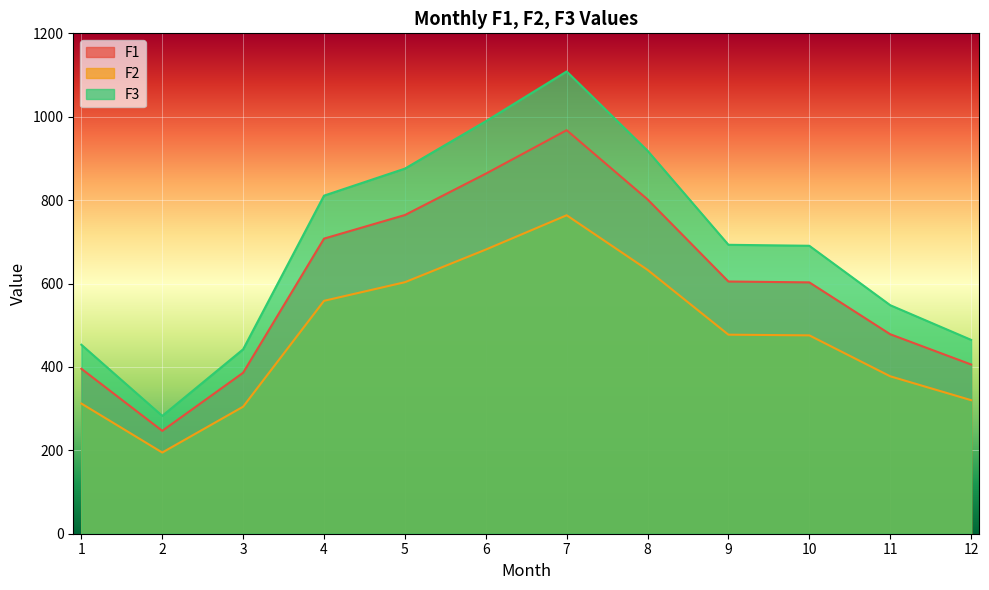

Between 1 and 10, which series saw the biggest shift?

F3